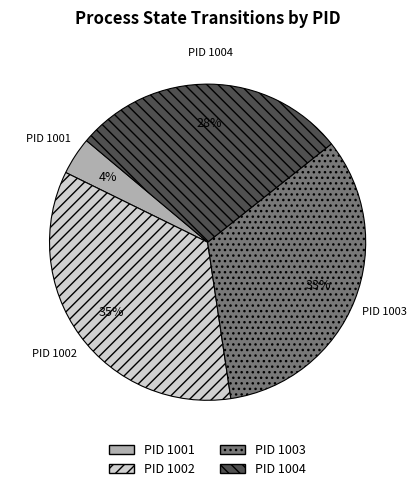

Which slice is the smallest?

PID 1001